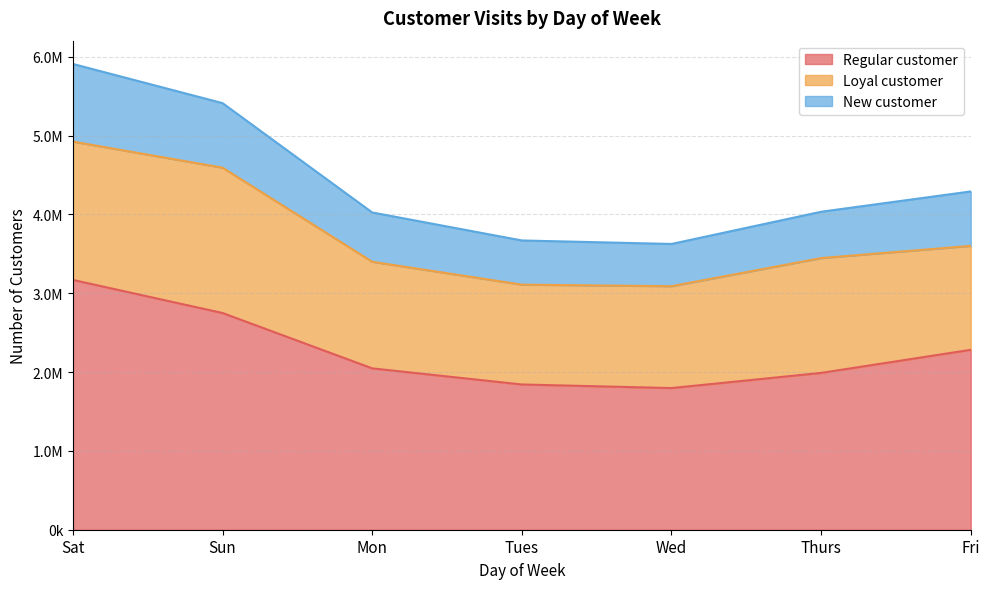

What are all the series names shown in the legend?

Regular customer, Loyal customer, New customer